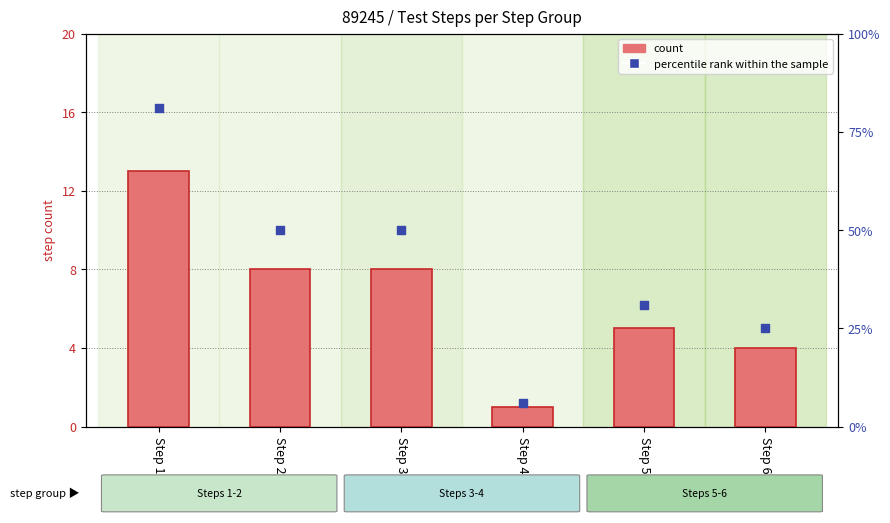

Which series has the largest Y range (max minus min)?

percentile rank within the sample